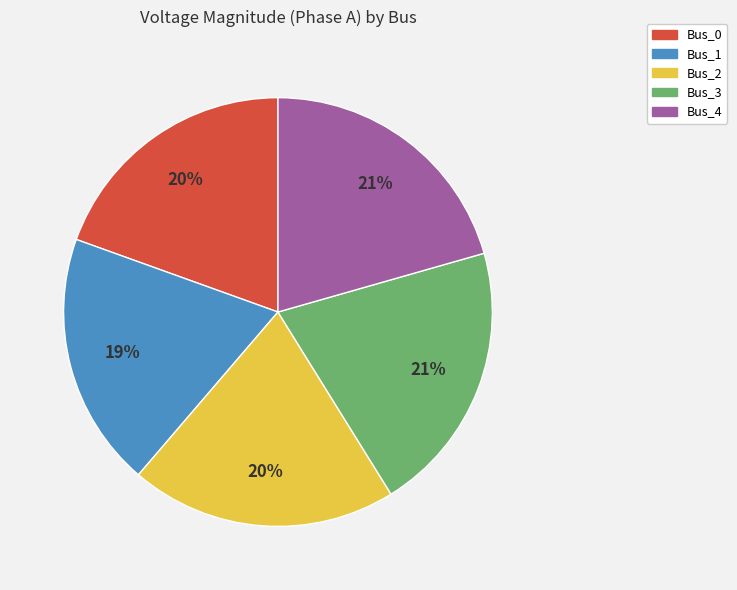

Is it true that Bus_3 is 21% of the pie?

True